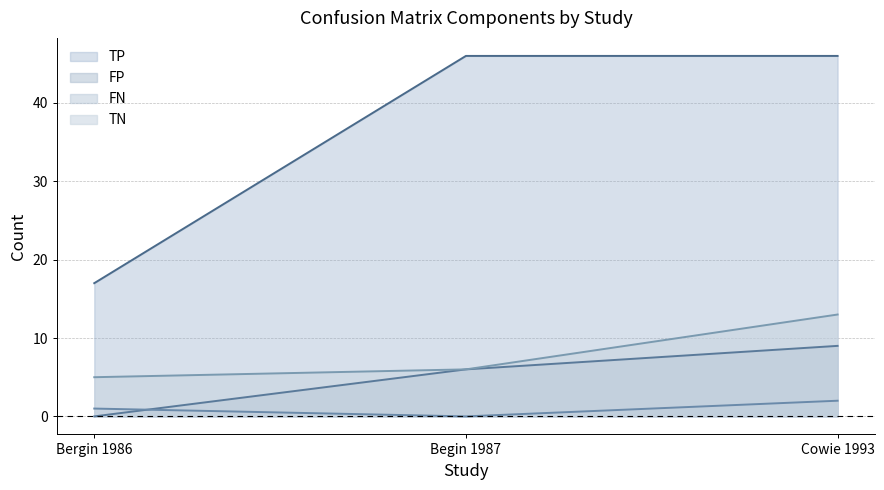

What is the difference between the maximum and minimum values in the TN series?

8